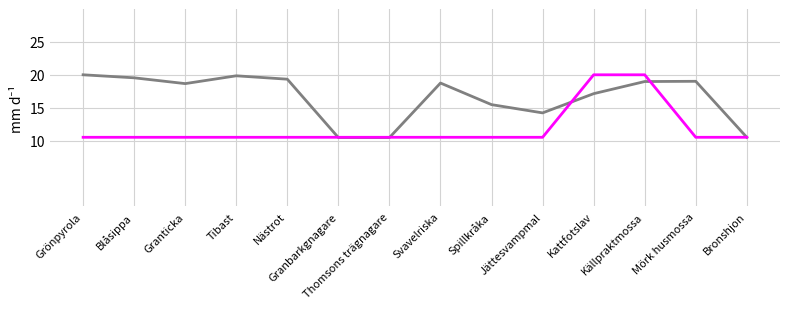

What is the greatest value displayed?

20.0